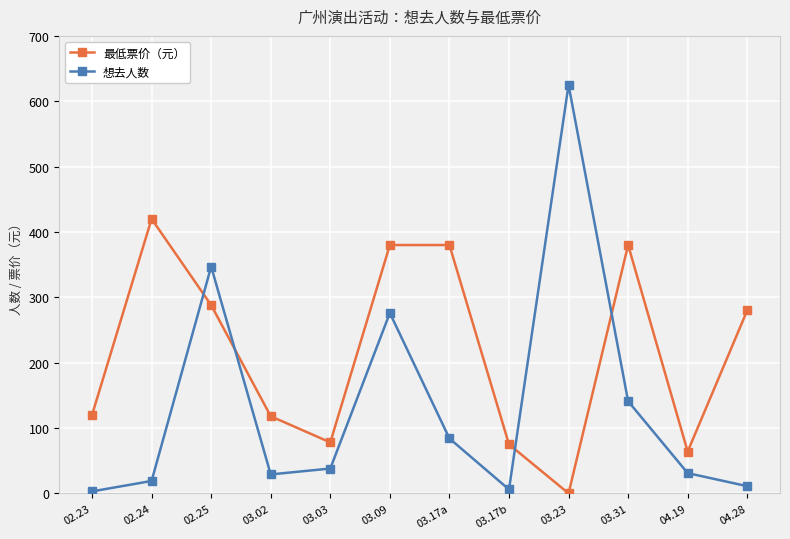

What is the maximum value shown in the chart?

625